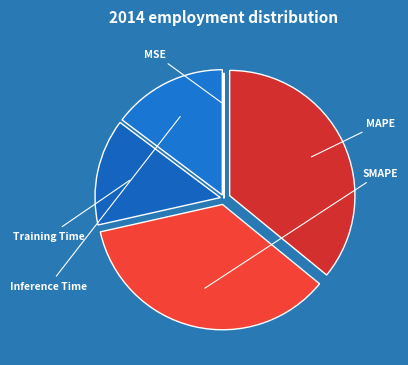

Does SMAPE account for over 50% of the chart?

No